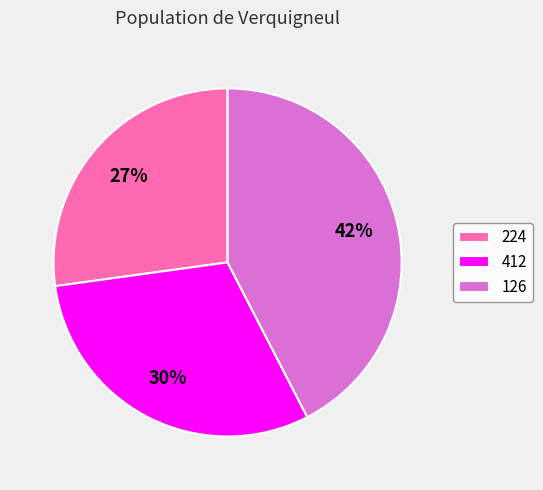

What percentage is the 224 slice, to the nearest percent?

27%